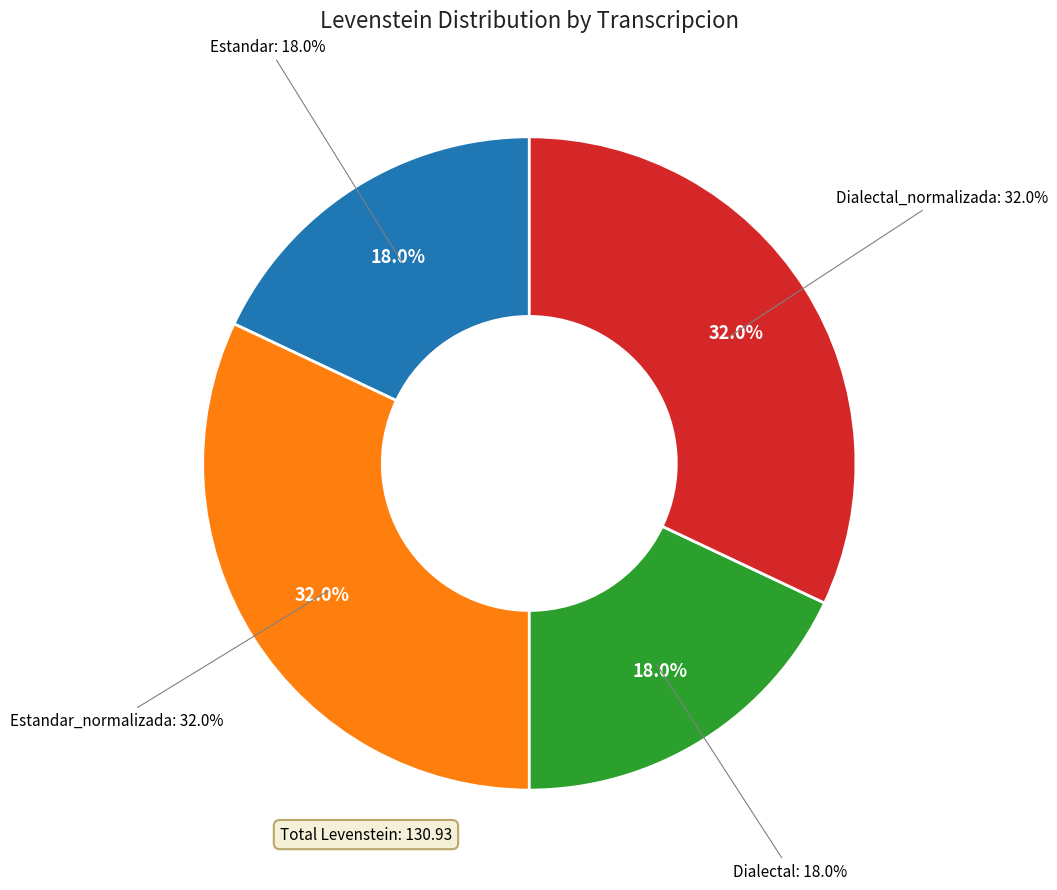

To the nearest percent, what percentage of the pie is Dialectal?

18%